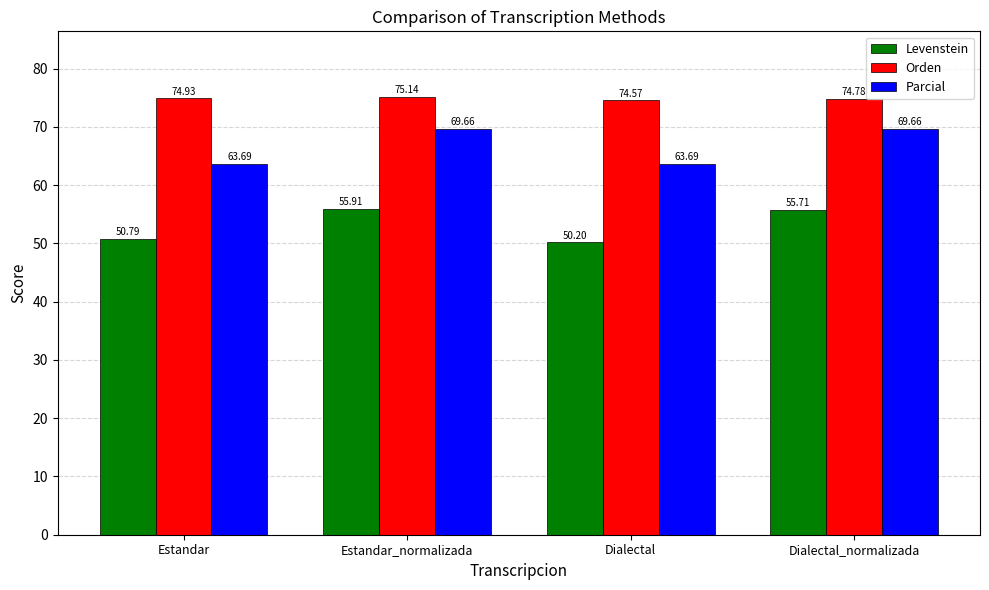

List the labels in order of Orden value, largest first.

Estandar_normalizada, Estandar, Dialectal_normalizada, Dialectal